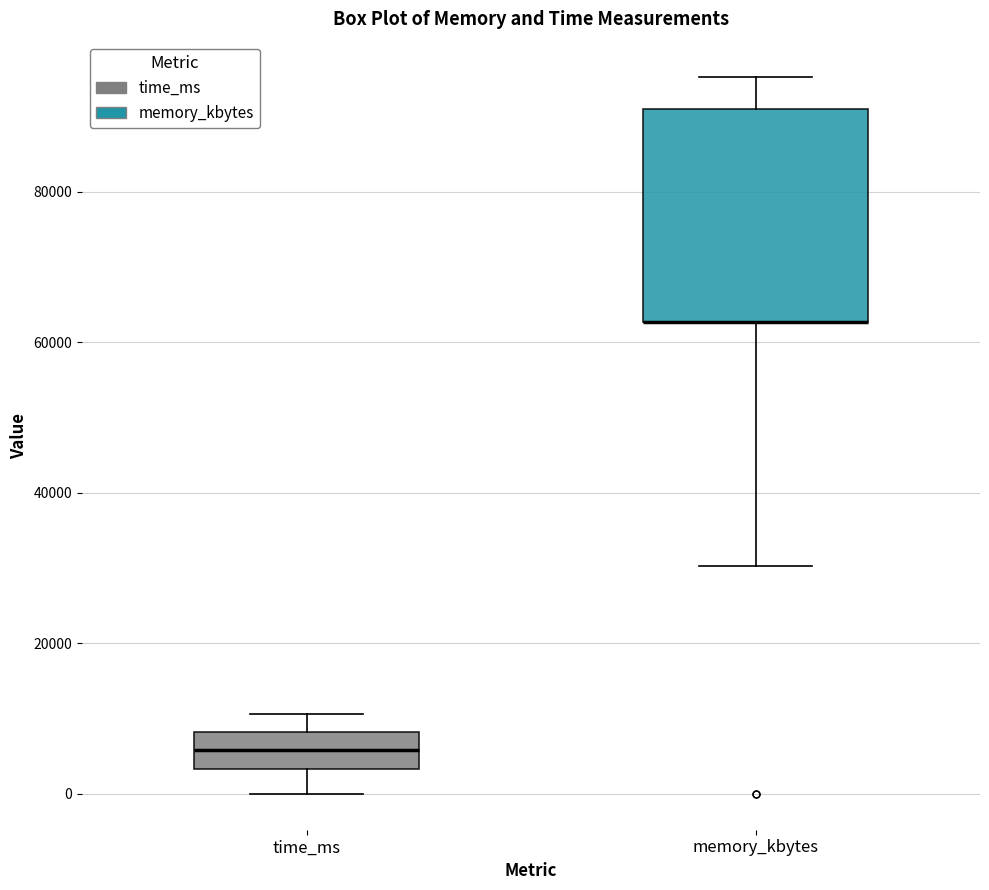

Reading left to right, transcribe this box plot: for each box, give where its median line is, the range the box spans, and where its two whiskers end, as read against the y-axis. The values are not printed on the chart, so give them approximately, as read against the axis.

time_ms: median 6000, box 4000 to 8000, whiskers 0 to 10000
memory_kbytes: median 62000 (drawn on the box's lower edge), box 62000 to 90000, whiskers 30000 to 96000